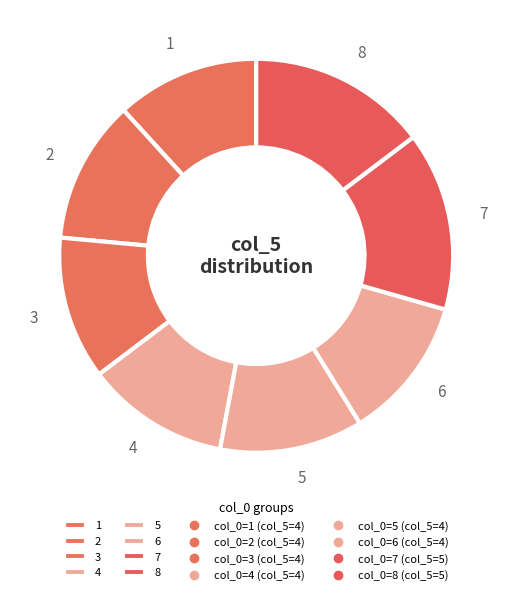

Combined, do 3 and 8 account for over 50%?

No